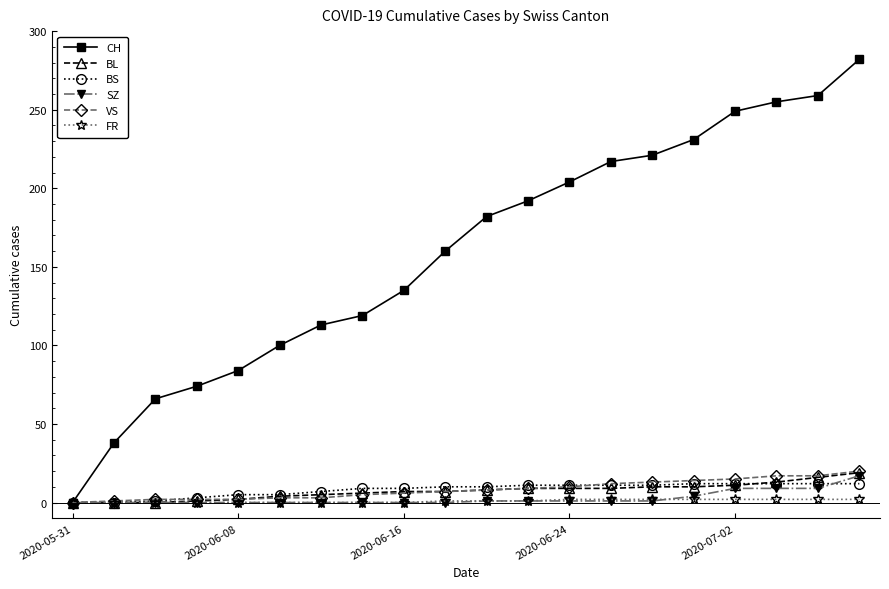

What is the highest value of the VS series?

20